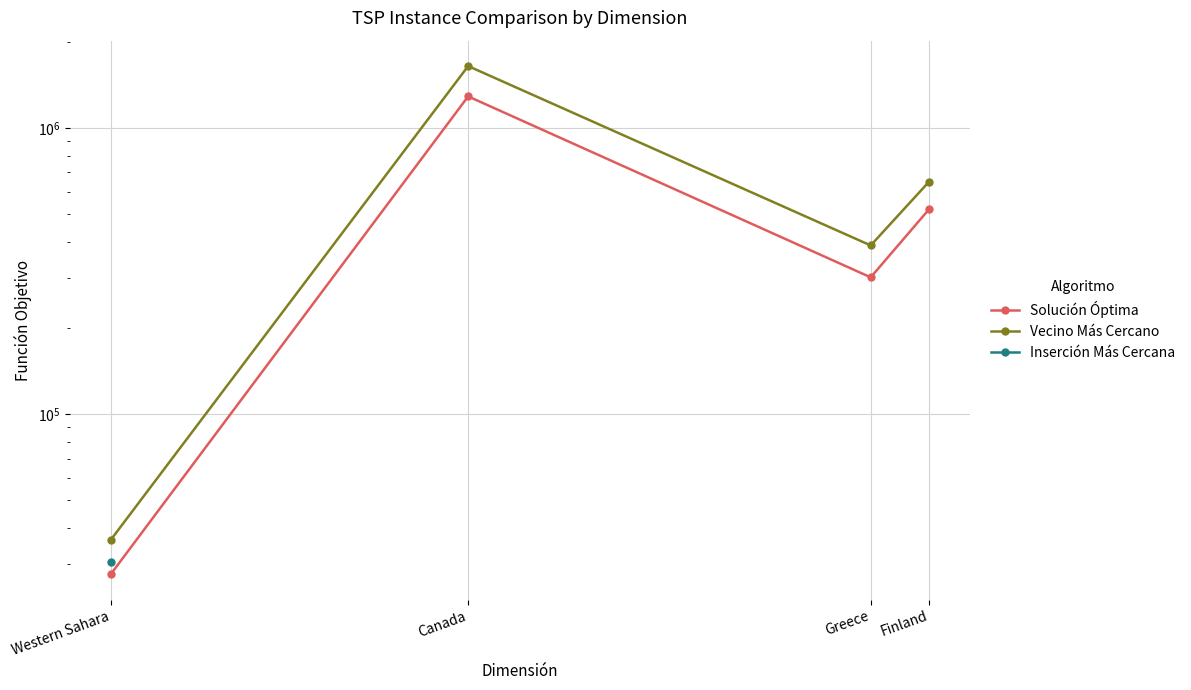

At which category does the chart reach its peak across all series?

Canada